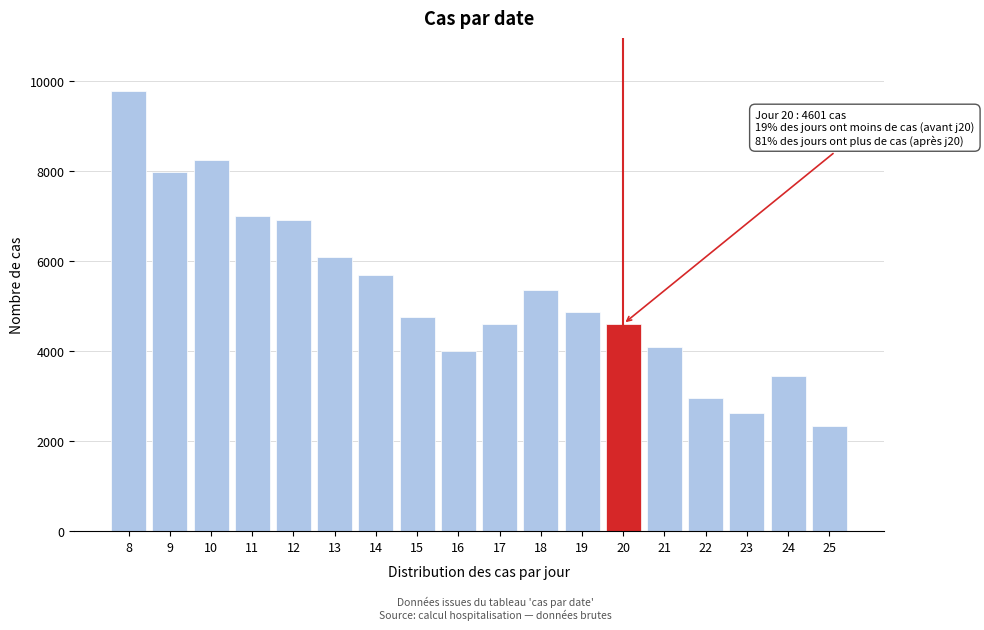

What is the minimum value shown in the chart?

2342